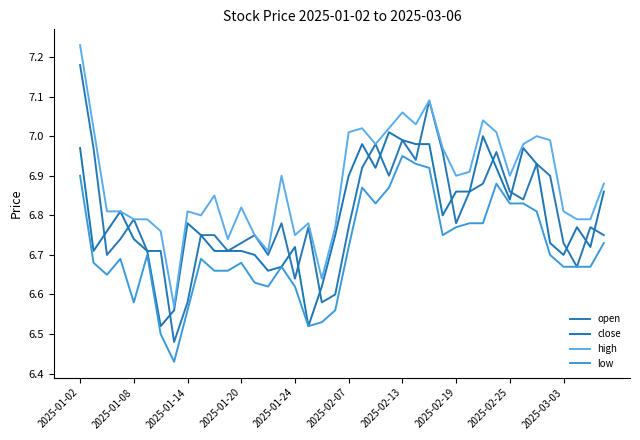

Is this an area chart (filled region under the line)?

No